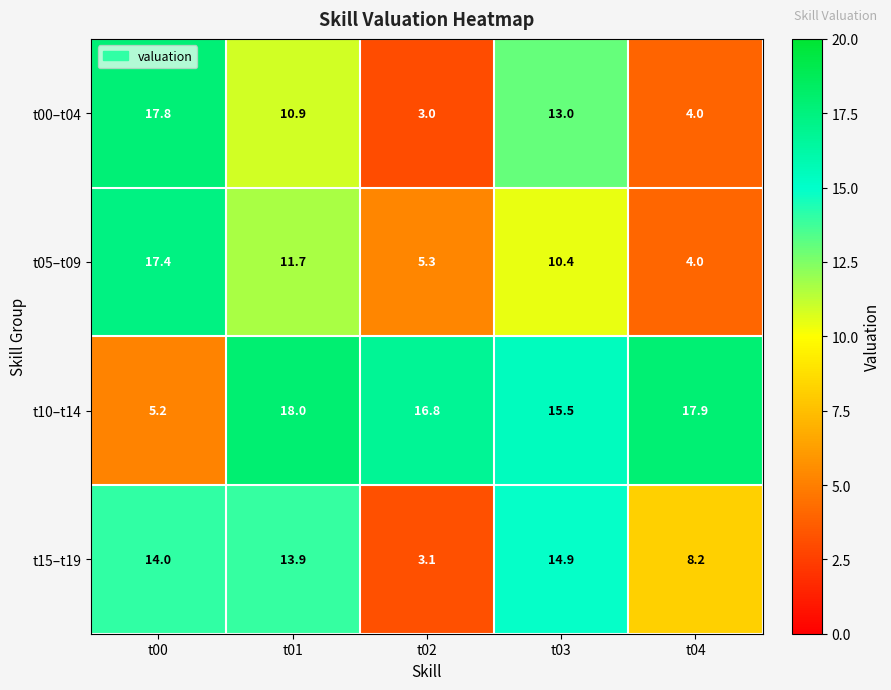

What is the difference between the maximum and minimum values in the t15–t19 series?

11.8